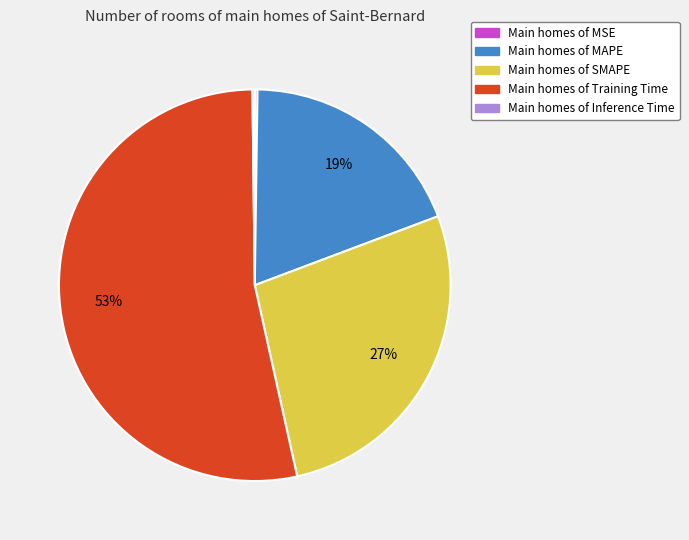

To the nearest percent, what is the average slice percentage?

20%